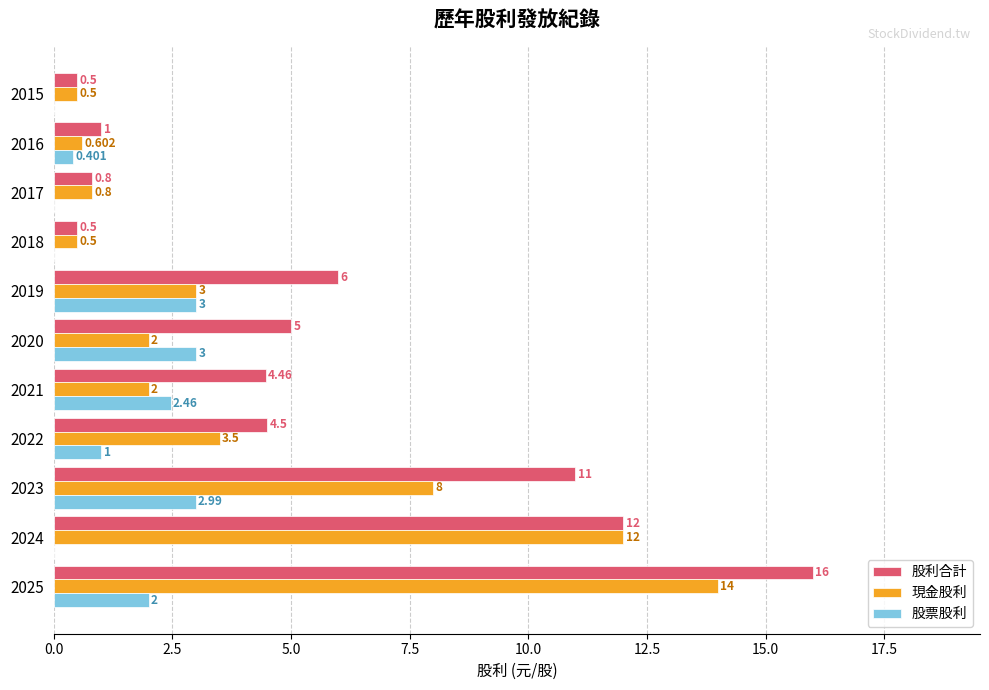

Which series has the largest range (max minus min)?

股利合計